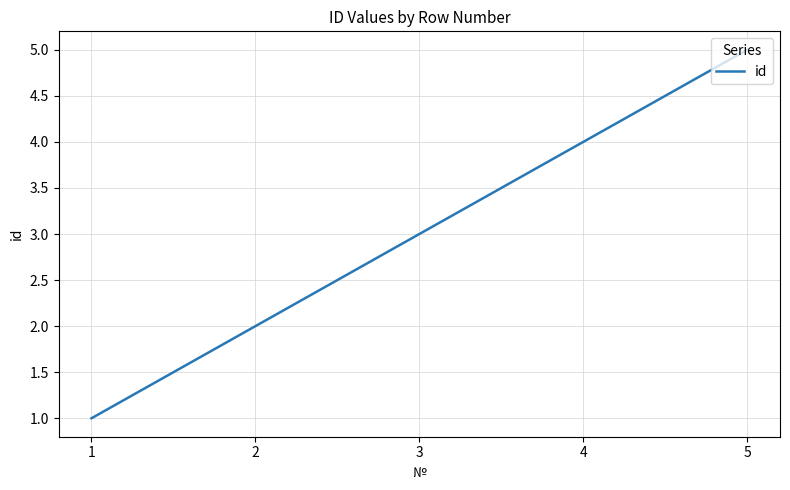

What is the smallest value displayed?

1